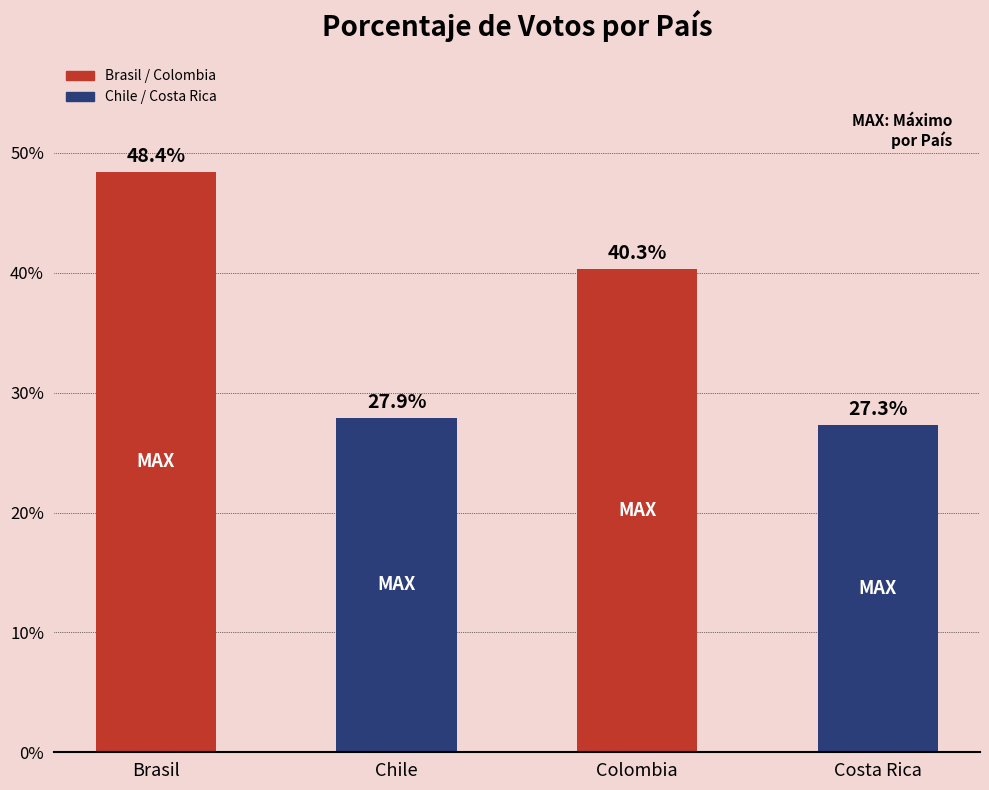

Reading right to left, list all the values displayed in this chart.

Costa Rica=27.3	Colombia=40.3	Chile=27.9	Brasil=48.4